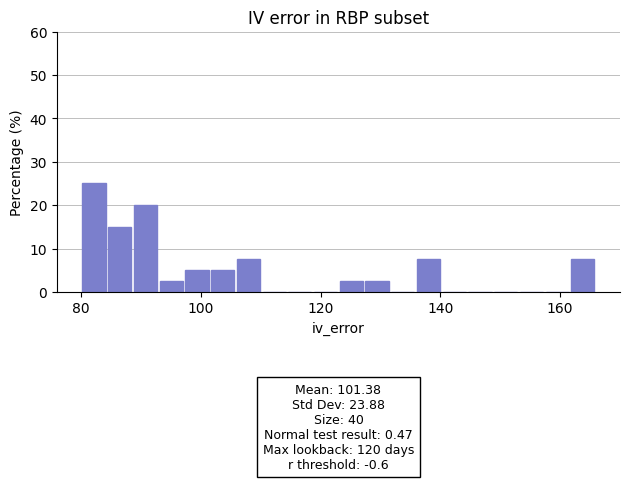

Around what value on the x-axis is the tallest bar? Give the approximate position of its centre, as read against the axis.

82